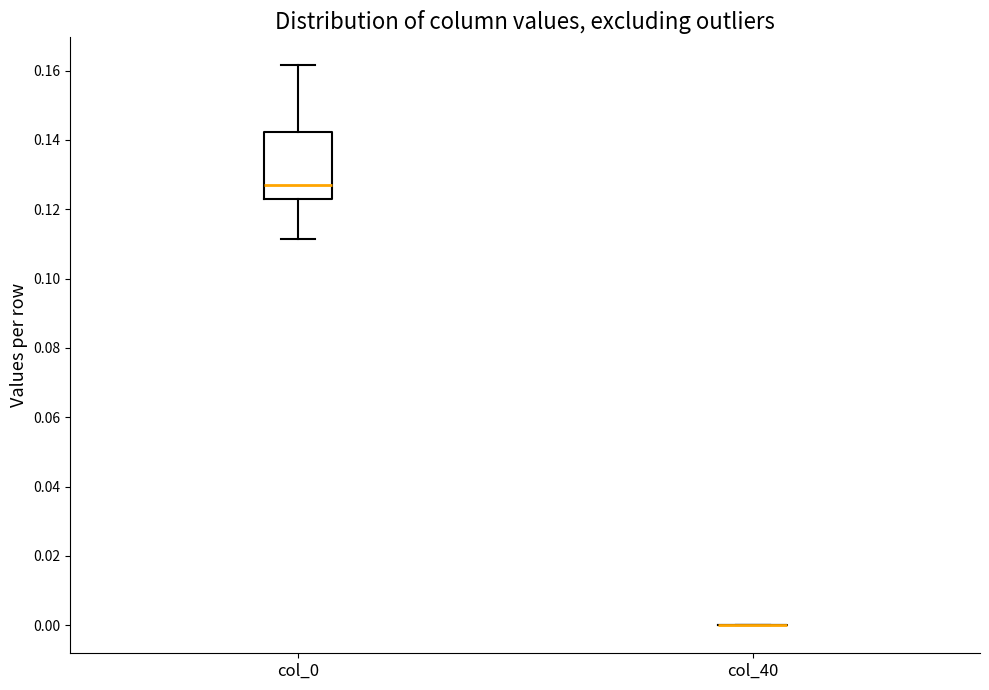

Which box is the tallest, from its lower edge to its upper edge?

col_0